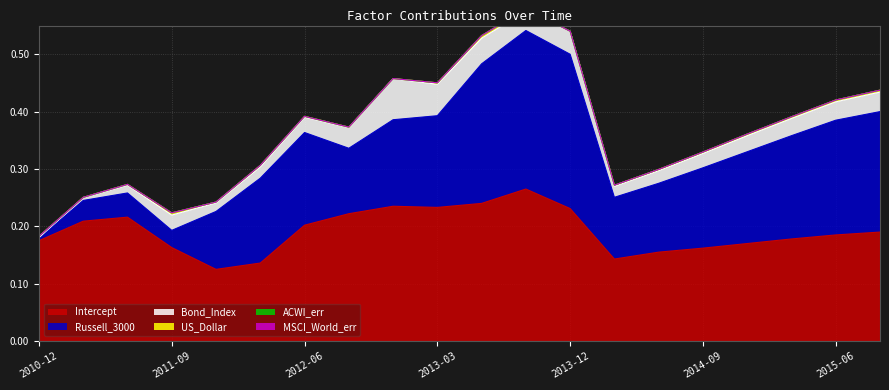

Read the Bond_Index value at 2013-03.

0.1